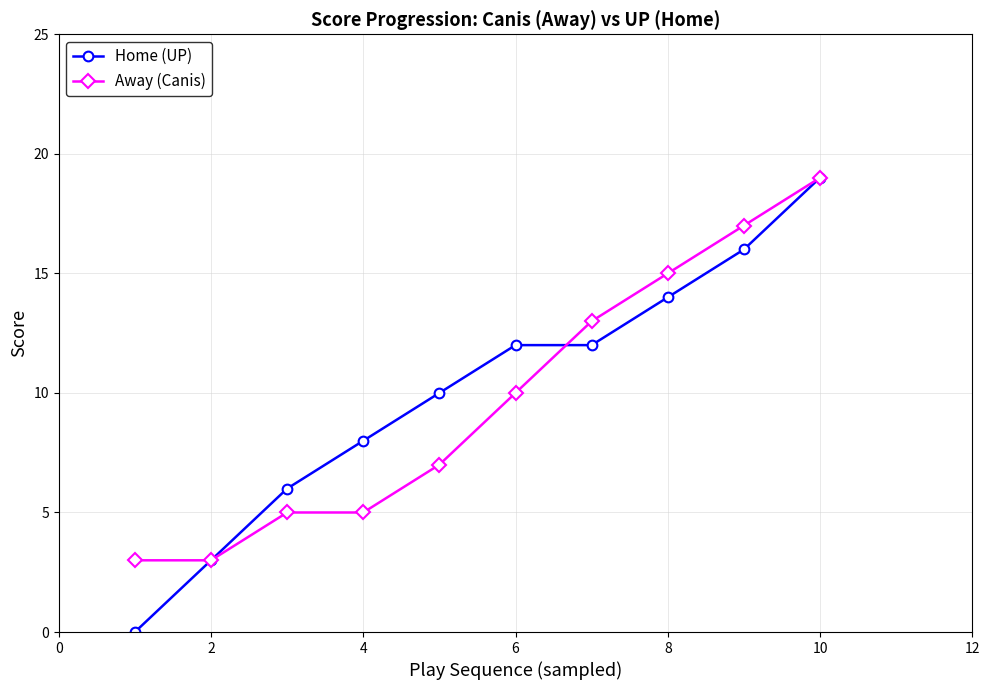

What is the sum of all Home (UP) values?

100